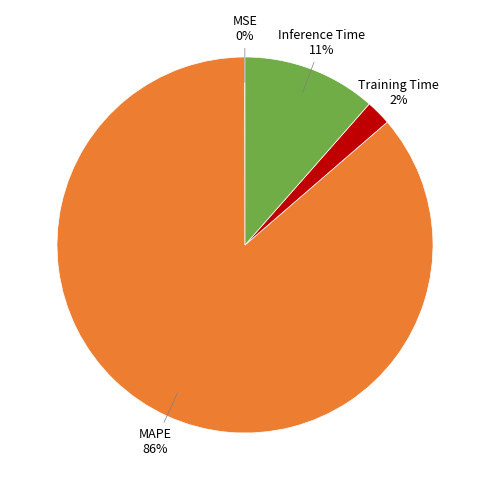

Is it true that Training Time is 2% of the pie?

True